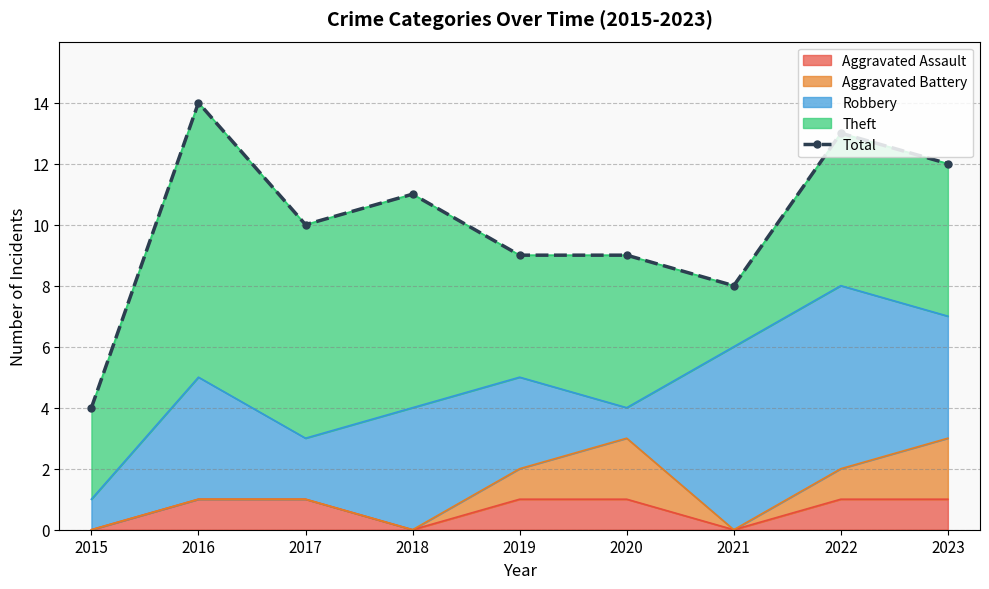

Where does the data first go above 10?

2016